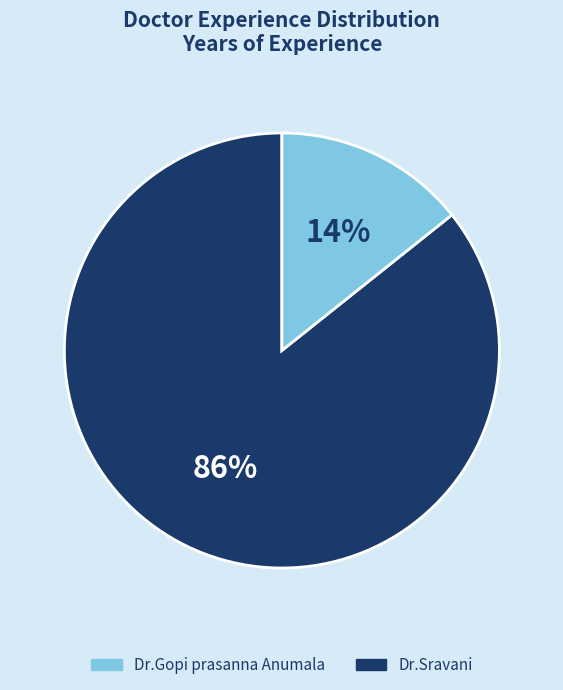

Does Dr.Gopi prasanna Anumala account for over 50% of the chart?

Yes